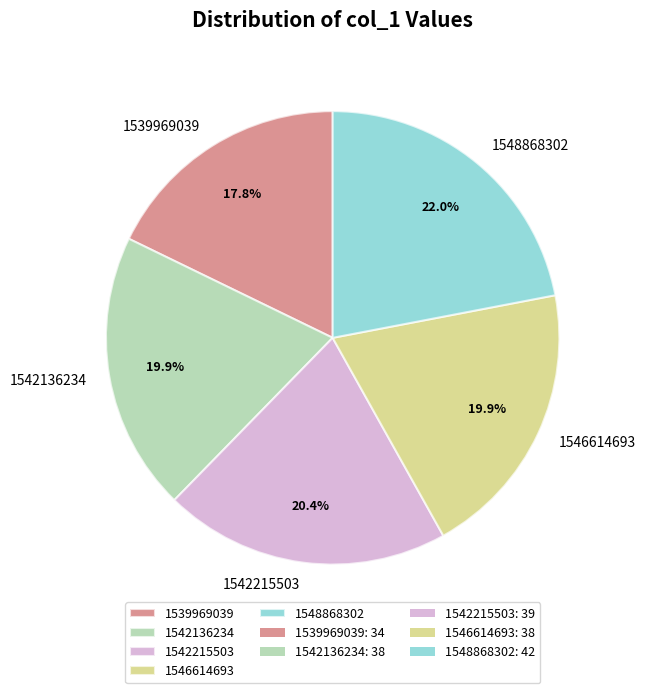

What is the smallest slice in the pie chart?

1539969039